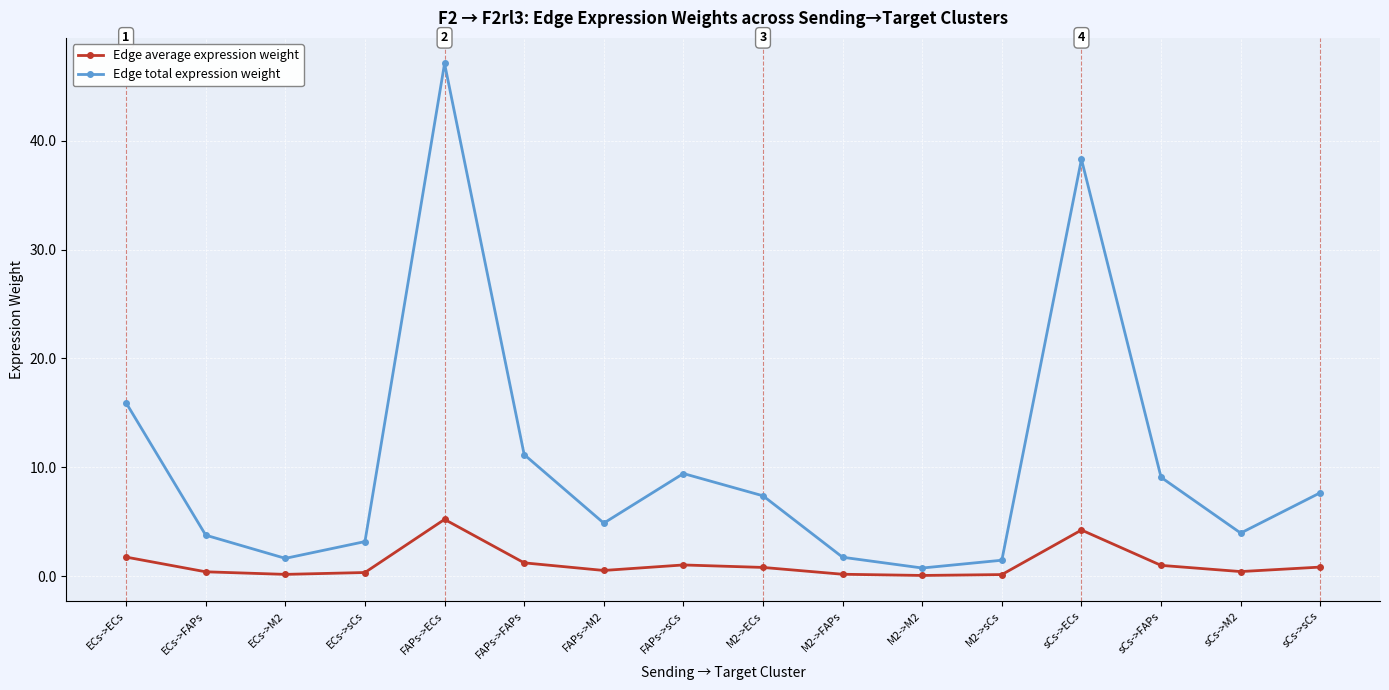

How many series are shown in this chart?

2